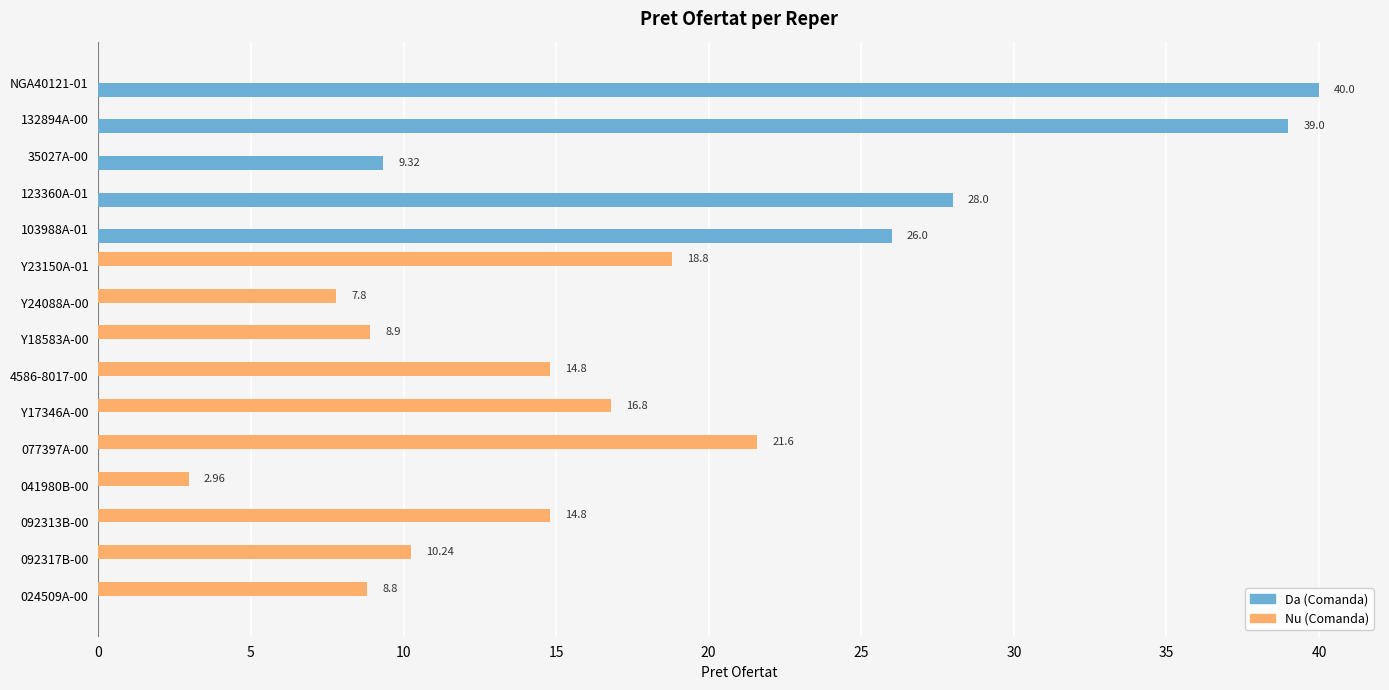

What is the total value across all series at 123360A-01?

28.0